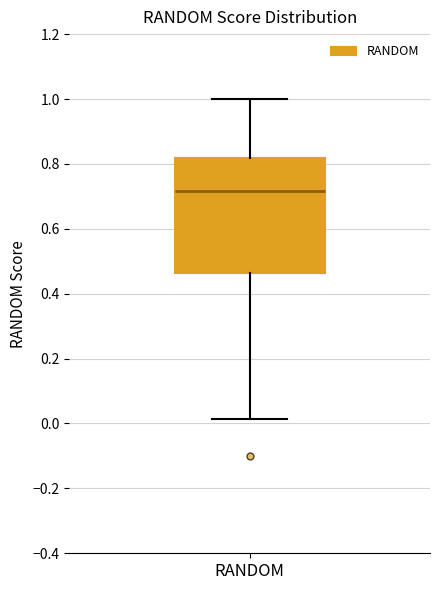

Transcribe this box plot: give where the median line is, the range the box spans, and where the two whiskers end, as read against the y-axis. The values are not printed on the chart, so give them approximately, as read against the axis.

median 0.72, box 0.46 to 0.82, whiskers 0.02 to 1.00